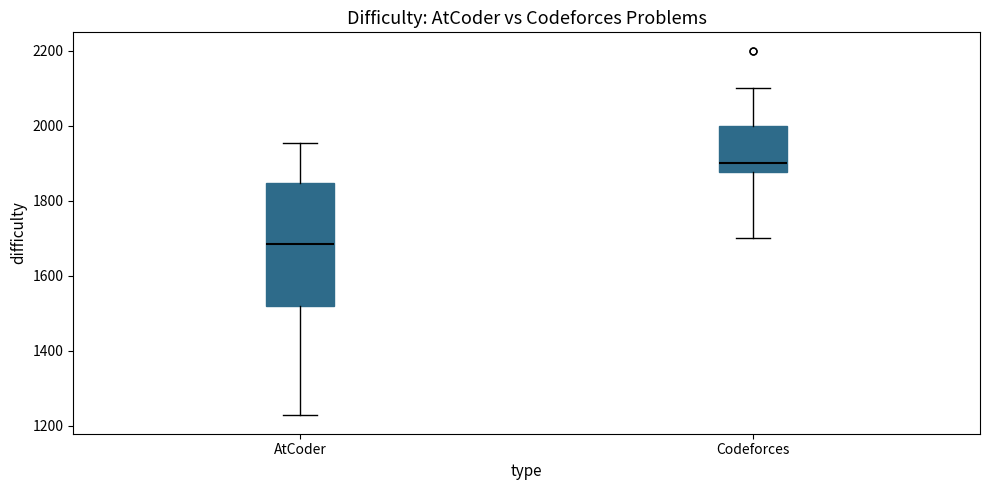

Reading left to right, read every box against the y-axis: the position of its median line, the range the box covers, and the ends of its whiskers. The values are not printed on the chart, so give them approximately, as read against the axis.

AtCoder: median 1680, box 1520 to 1840, whiskers 1220 to 1960
Codeforces: median 1900, box 1880 to 2000, whiskers 1700 to 2100